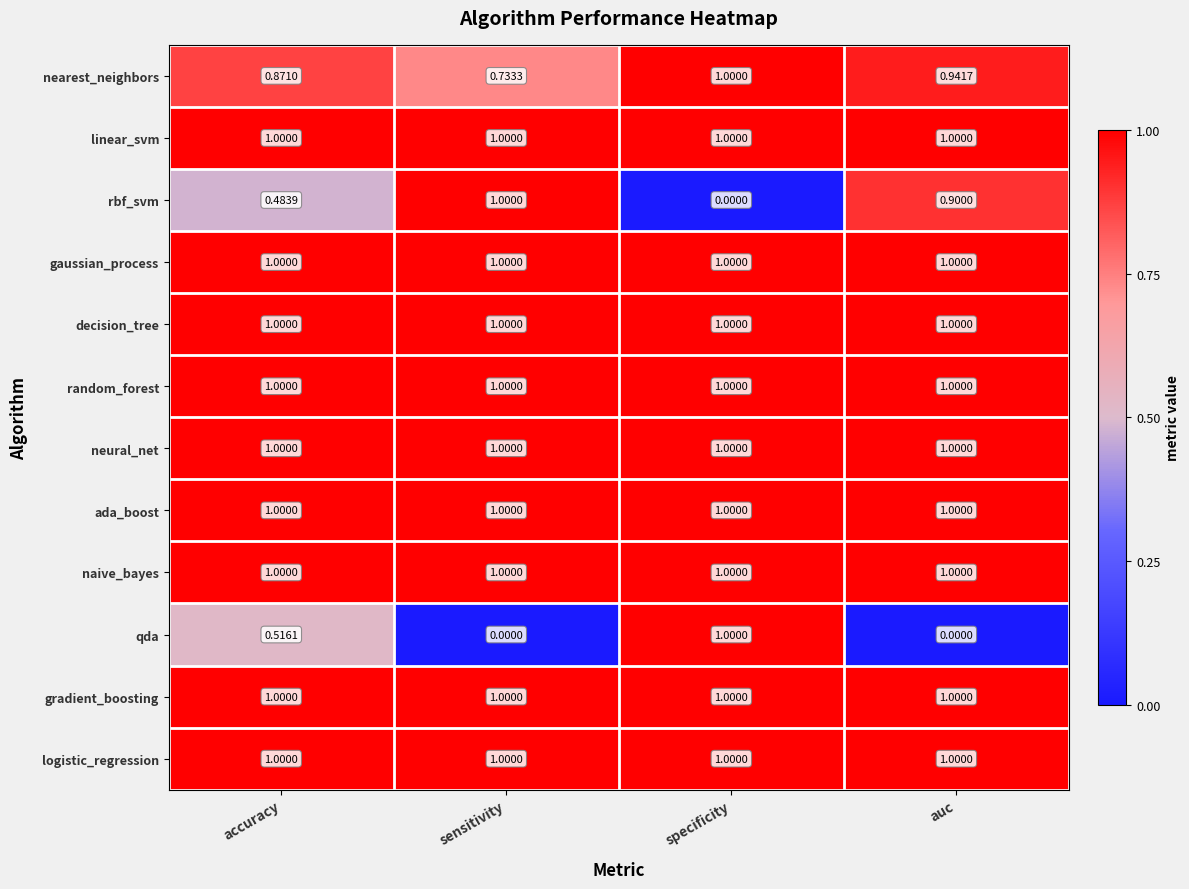

Where is nearest_neighbors nearest to the value 0?

sensitivity